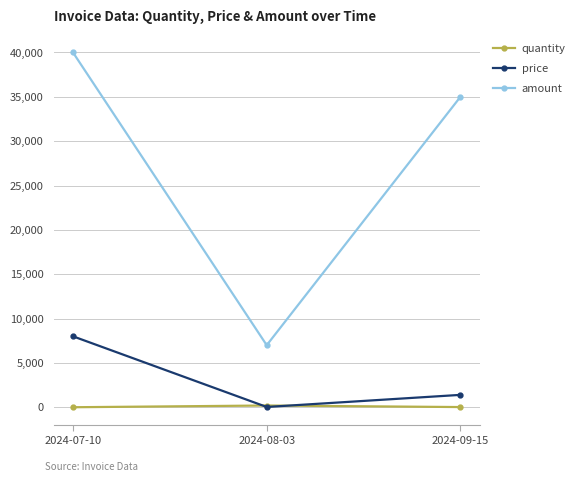

What is the label of the 3rd point from the right?

2024-07-10